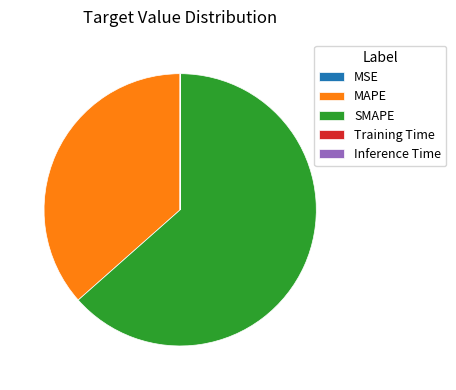

Is SMAPE the majority of the pie?

Yes